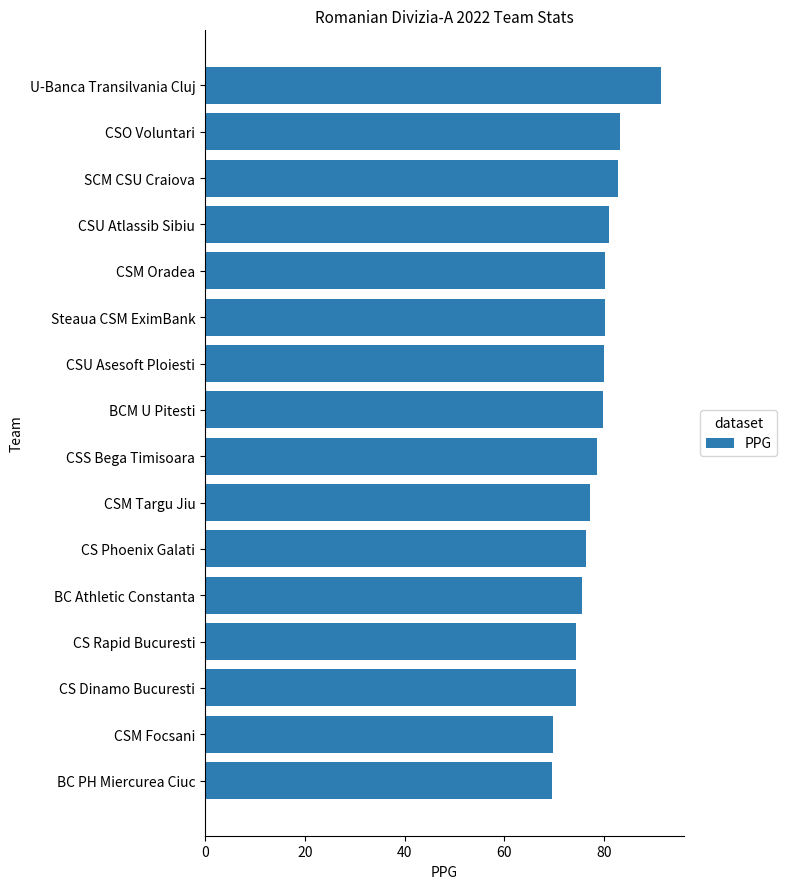

Is it true that the value at CSU Atlassib Sibiu is 81.0?

True